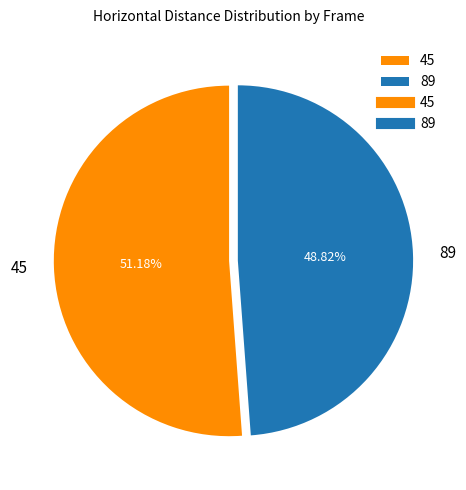

What is the largest slice in the pie chart?

45